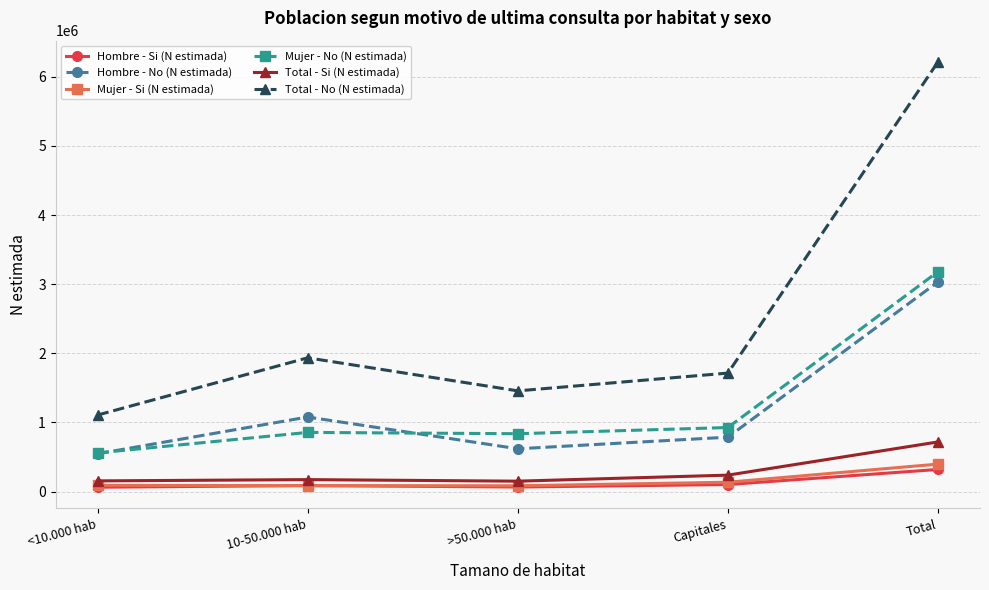

What is the minimum value for Mujer - No (N estimada)?

559966